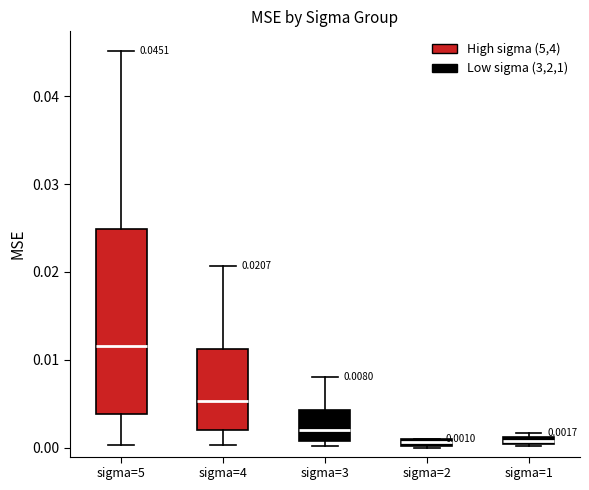

Which box's median line is the highest?

sigma=5